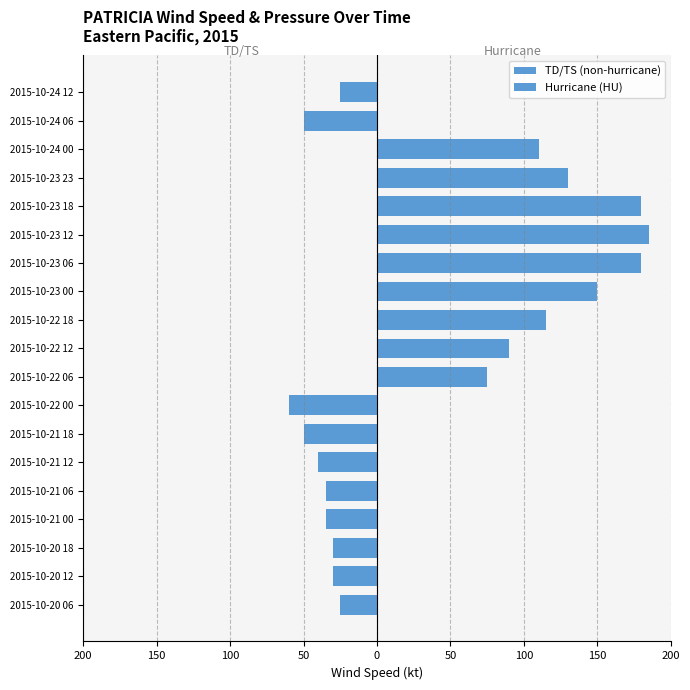

What are all the series names shown in the legend?

TD/TS (non-hurricane), Hurricane (HU)